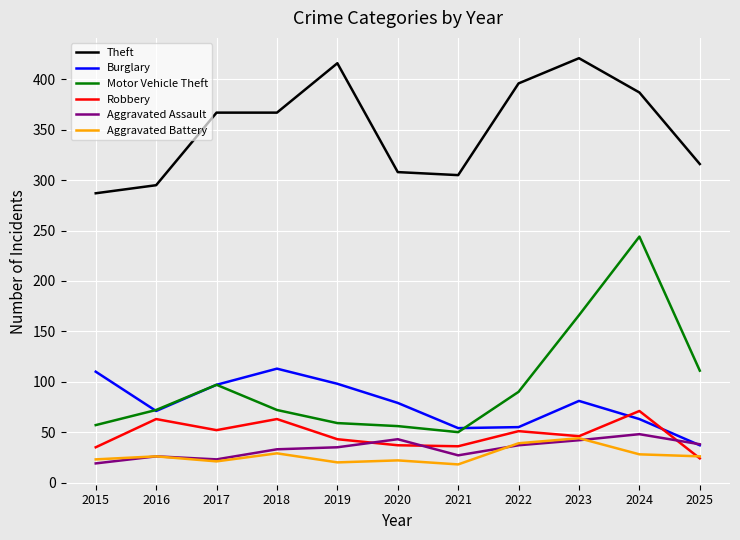

True or false: Robbery and Theft cross at least once.

False